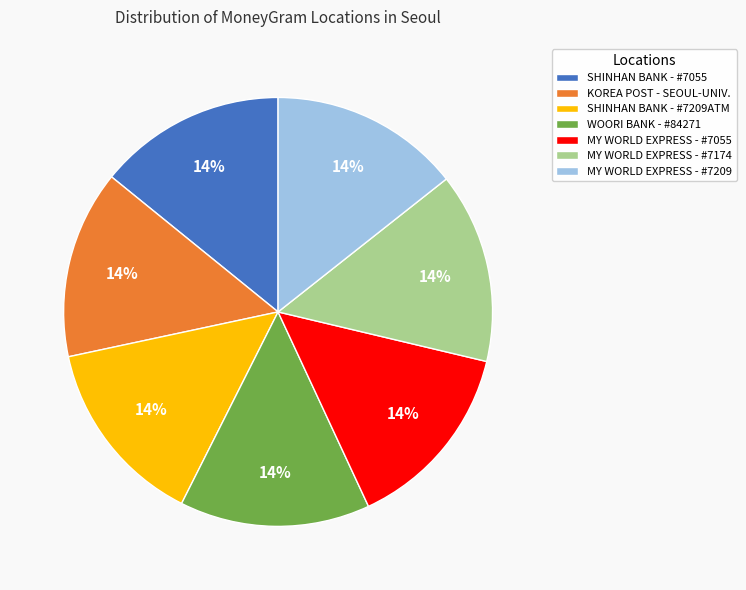

Approximately how many times larger is the value at KOREA POST - SEOUL-UNIV. compared to WOORI BANK - #84271?

1.0